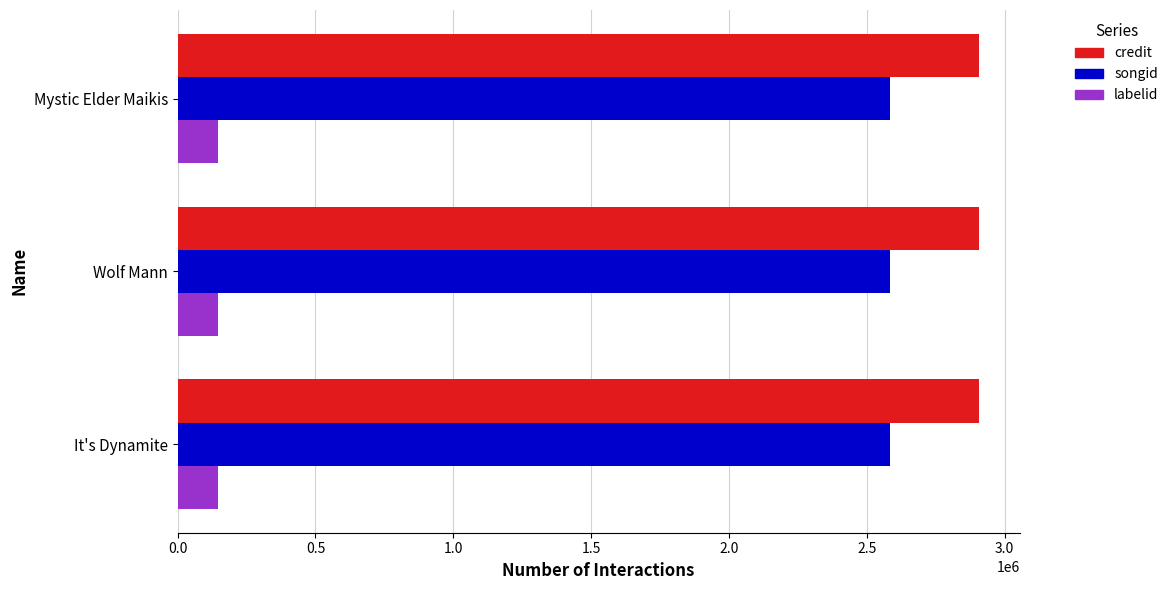

The credit series shows 2908646 at Mystic Elder Maikis. True or false?

True